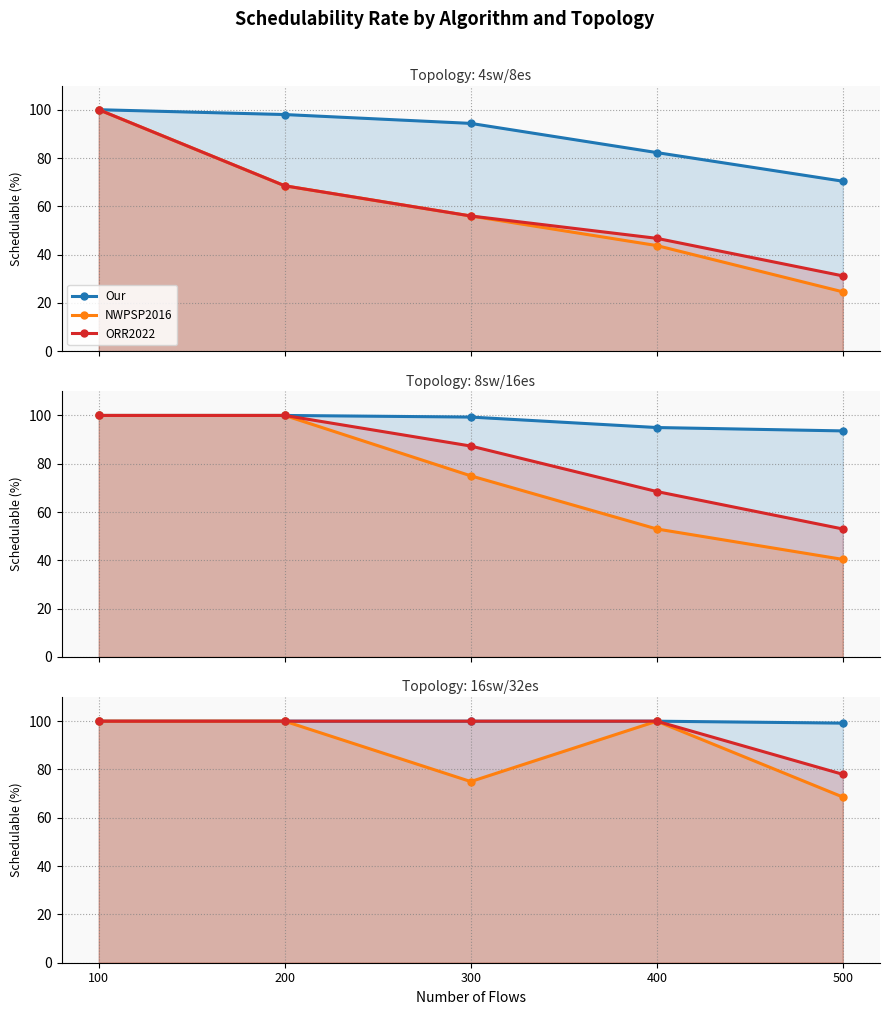

Which category has the lowest value in the Our series?

500